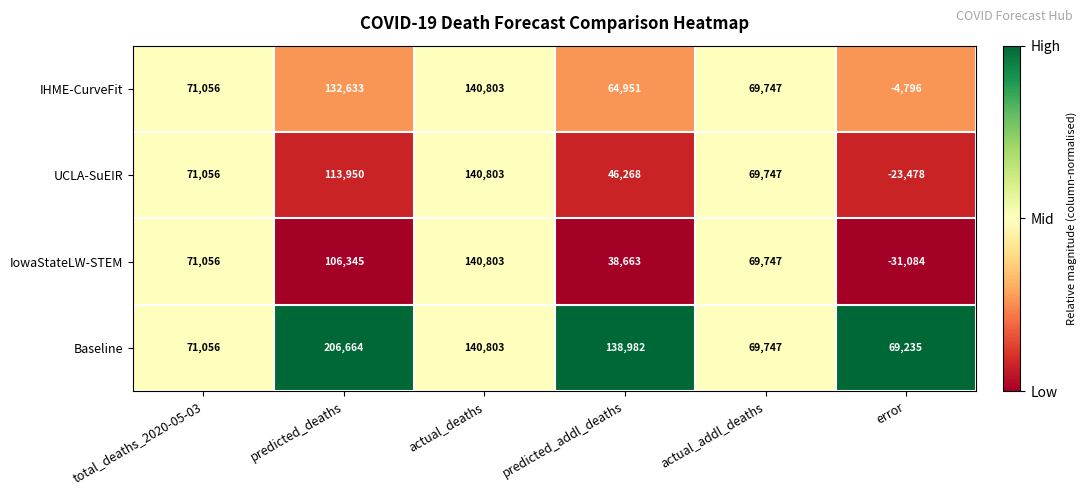

True or false: IowaStateLW-STEM has a value of 140803 at actual_deaths.

True